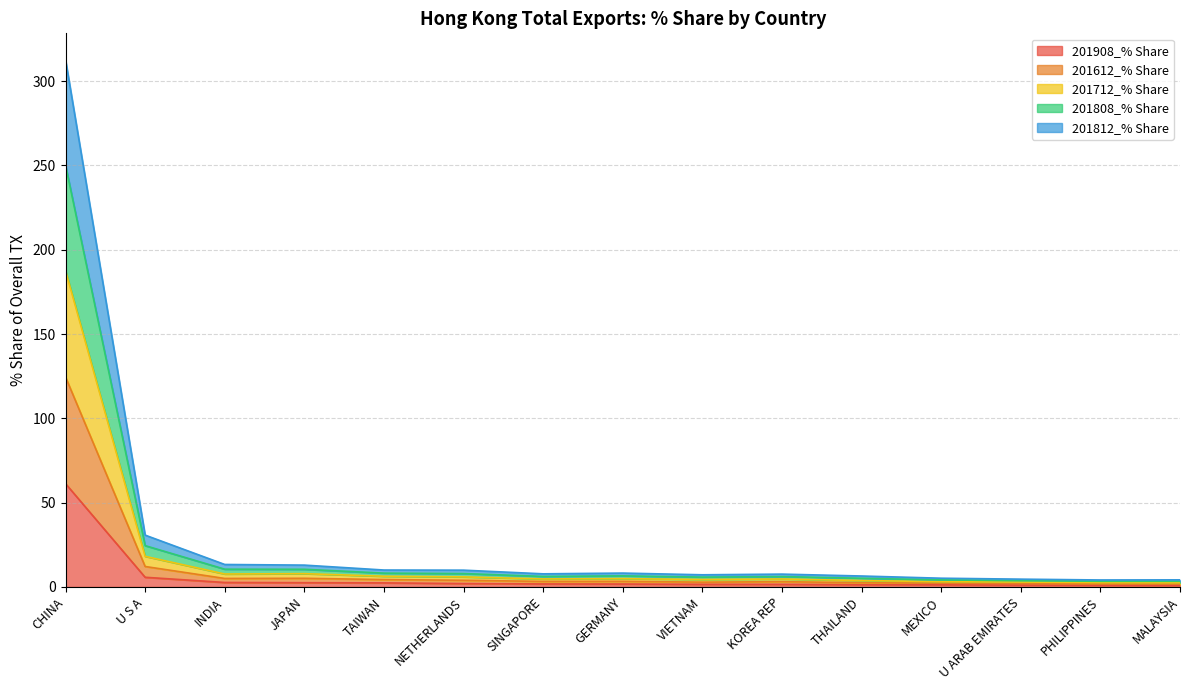

What is the difference between the maximum and minimum values in the 201908_% Share series?

60.4